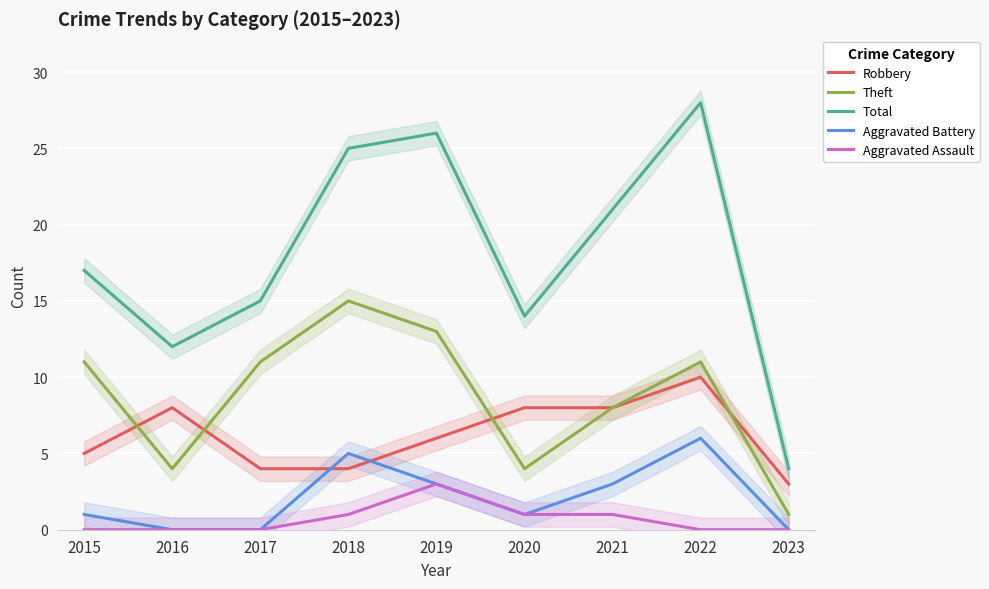

What is the sum of all Theft values?

78